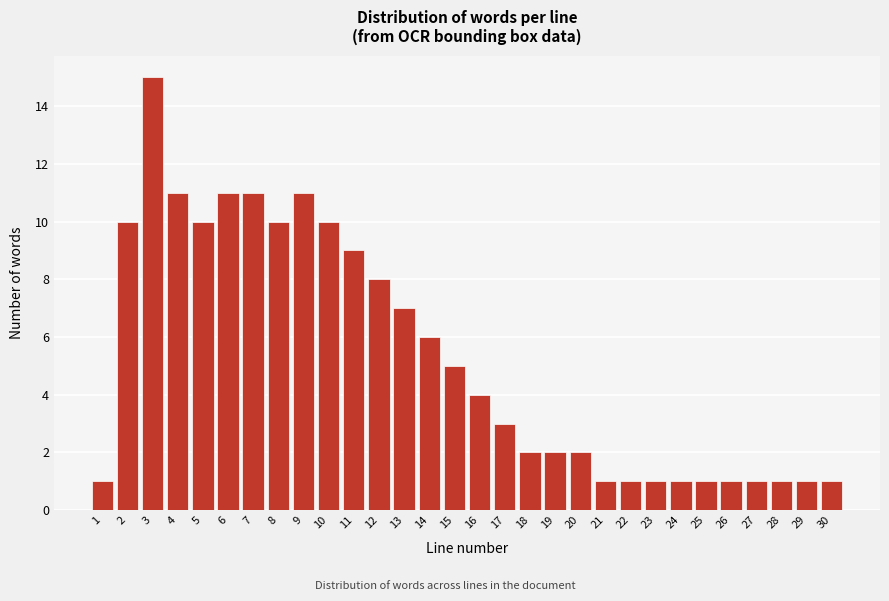

Over which range of the x-axis is the bar tallest?

2.5 to 3.5